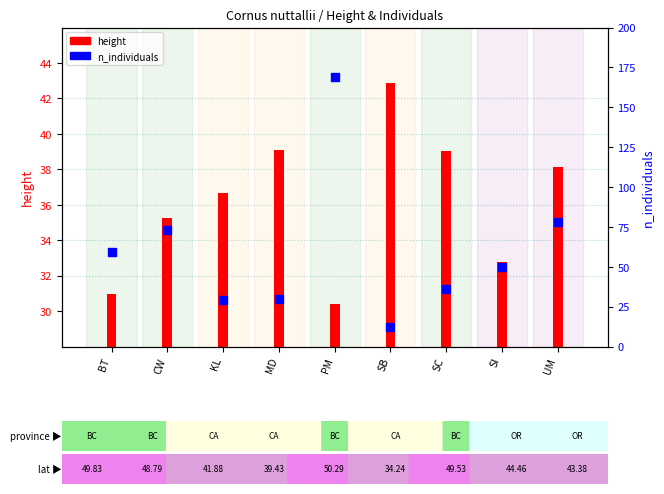

Which series has the largest Y range (max minus min)?

n_individuals